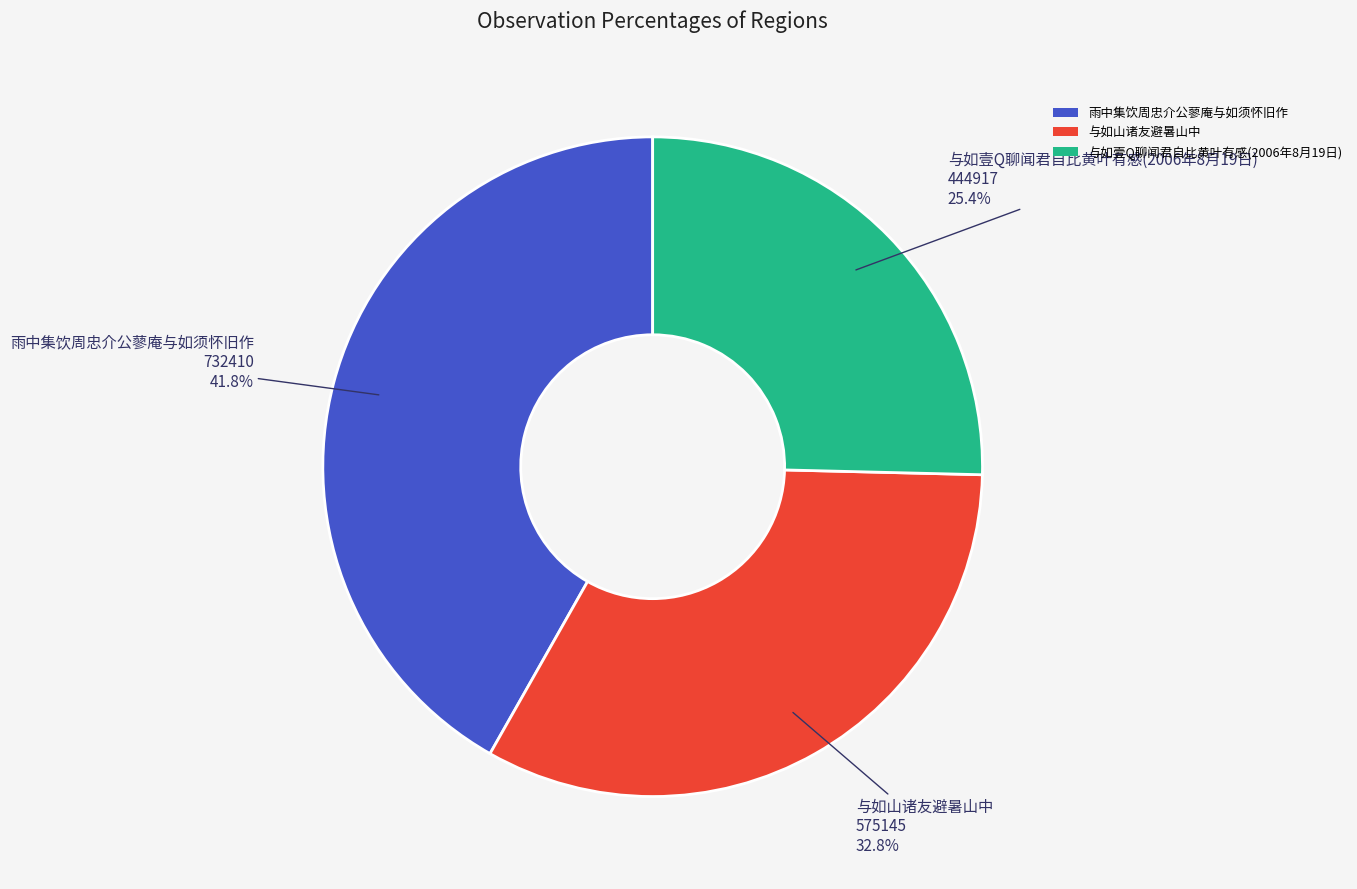

Approximately how many times larger is the value at 与如山诸友避暑山中 compared to 与如壹Q聊闻君自比黄叶有感(2006年8月19日)?

1.3